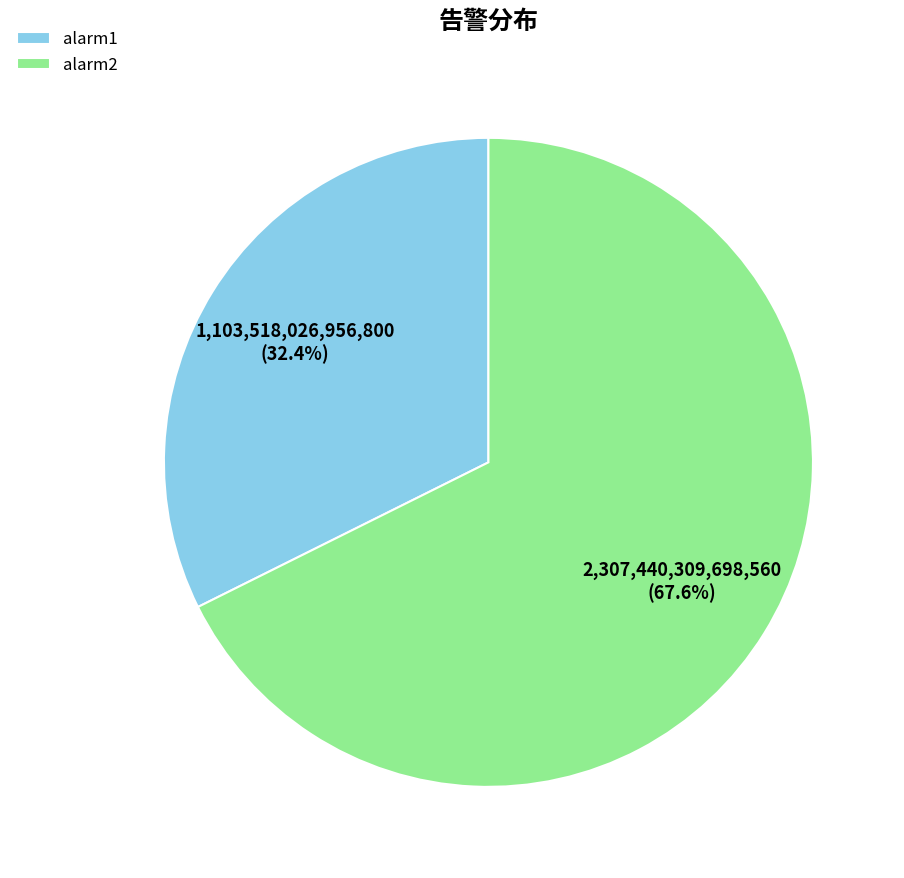

To the nearest percent, what portion does alarm2 represent?

68%